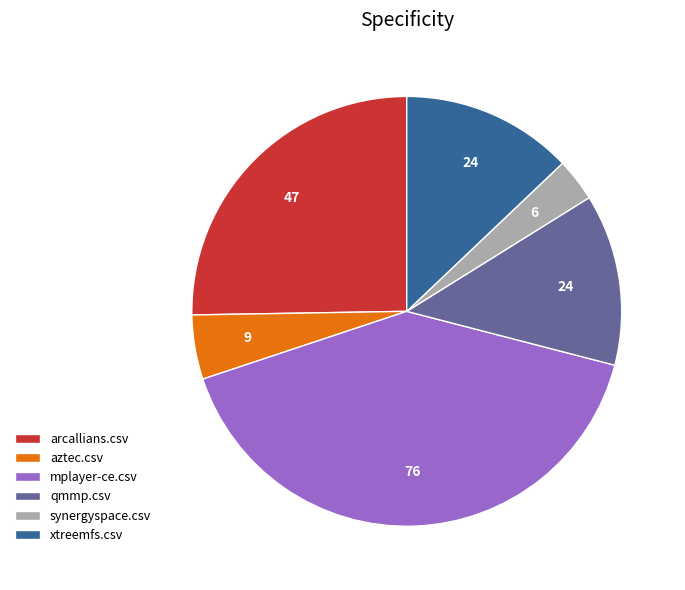

Between qmmp.csv and mplayer-ce.csv, which is larger?

mplayer-ce.csv